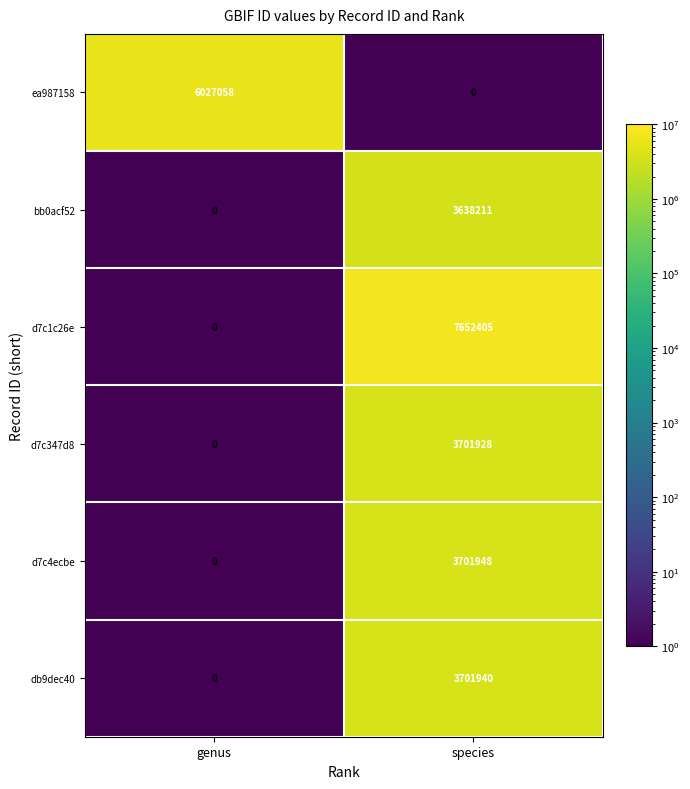

Is the value of bb0acf52 at species greater than the value of d7c4ecbe at genus?

Yes